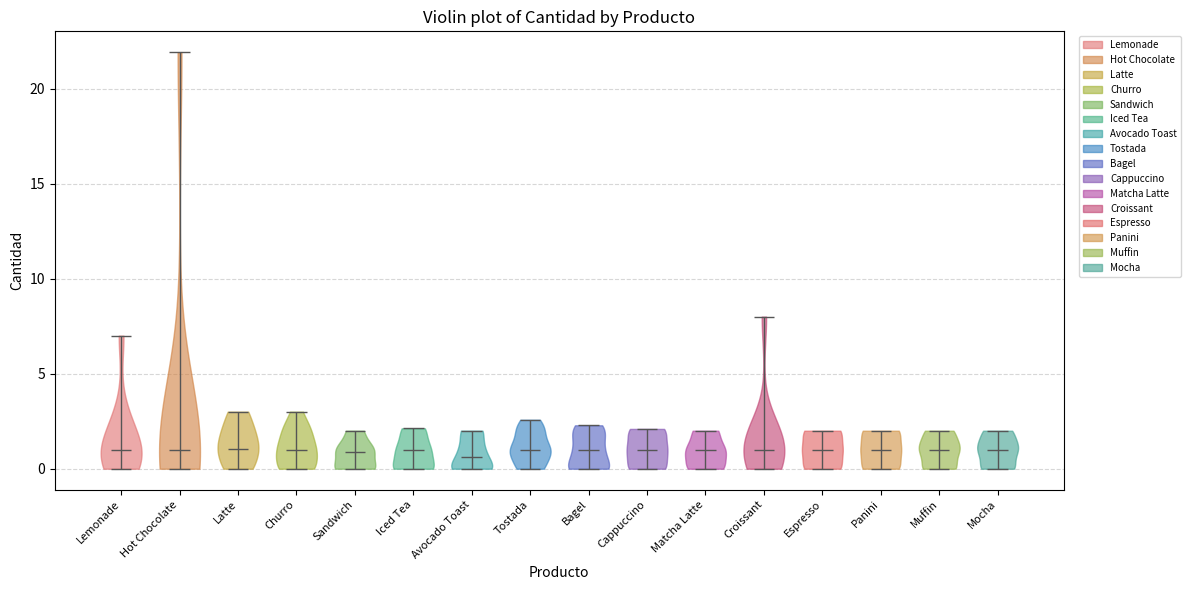

Reading left to right, read every violin against the y-axis: where its median line is, and the lowest and highest points it reaches. The values are not printed on the chart, so give them approximately, as read against the axis.

Lemonade: median line 1.0, lowest point 0.0, highest point 7.0
Hot Chocolate: median line 1.0, lowest point 0.0, highest point 22.0
Latte: median line 1.0, lowest point 0.0, highest point 3.0
Churro: median line 1.0, lowest point 0.0, highest point 3.0
Sandwich: median line 1.0, lowest point 0.0, highest point 2.0
Iced Tea: median line 1.0, lowest point 0.0, highest point 2.0
Avocado Toast: median line 0.5, lowest point 0.0, highest point 2.0
Tostada: median line 1.0, lowest point 0.0, highest point 2.5
Bagel: median line 1.0, lowest point 0.0, highest point 2.5
Cappuccino: median line 1.0, lowest point 0.0, highest point 2.0
Matcha Latte: median line 1.0, lowest point 0.0, highest point 2.0
Croissant: median line 1.0, lowest point 0.0, highest point 8.0
Espresso: median line 1.0, lowest point 0.0, highest point 2.0
Panini: median line 1.0, lowest point 0.0, highest point 2.0
Muffin: median line 1.0, lowest point 0.0, highest point 2.0
Mocha: median line 1.0, lowest point 0.0, highest point 2.0